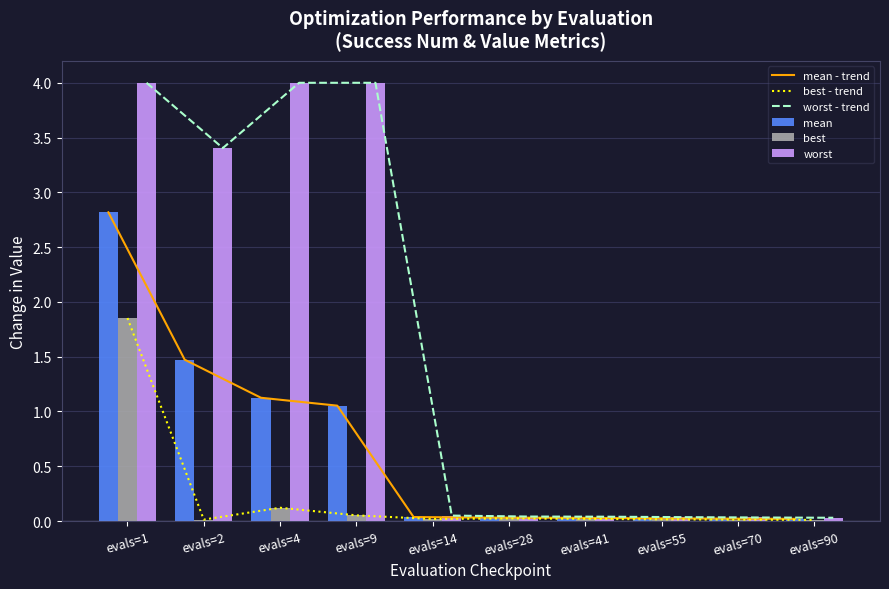

Which series has the largest total across all categories?

worst - trend